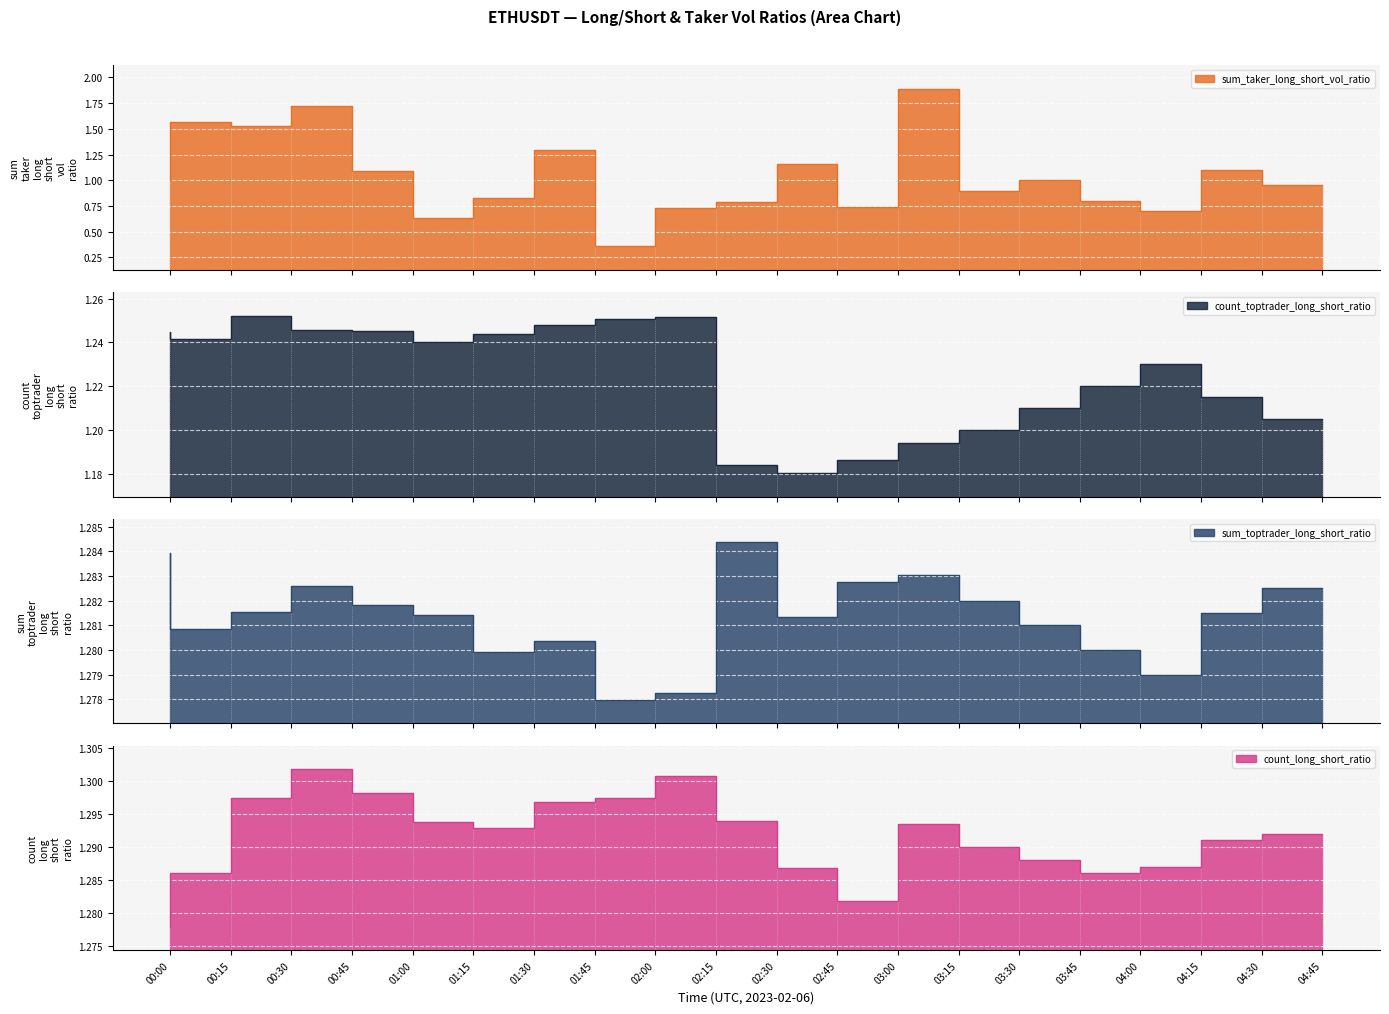

At which category is the sum across all series the highest?

03:15